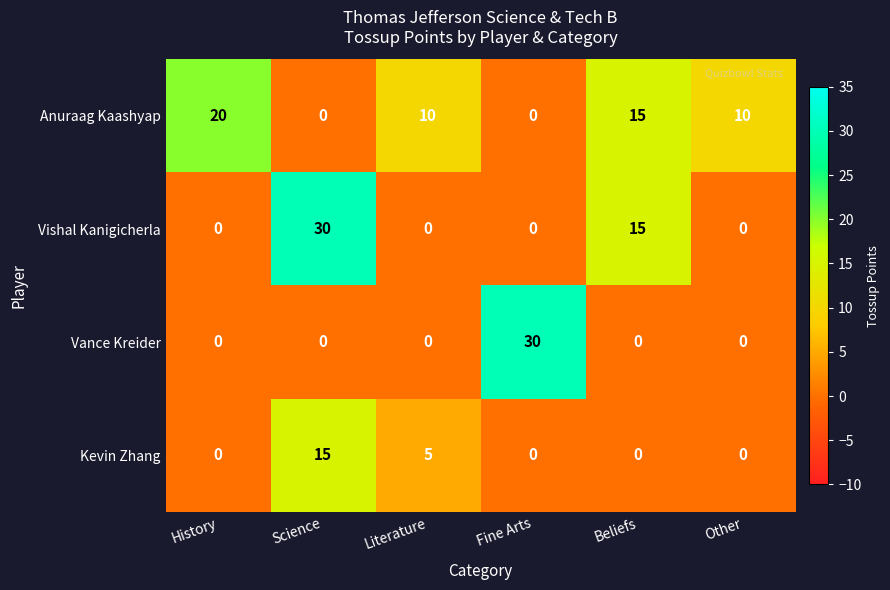

Count the Vishal Kanigicherla values in the range 0 to 15.

5